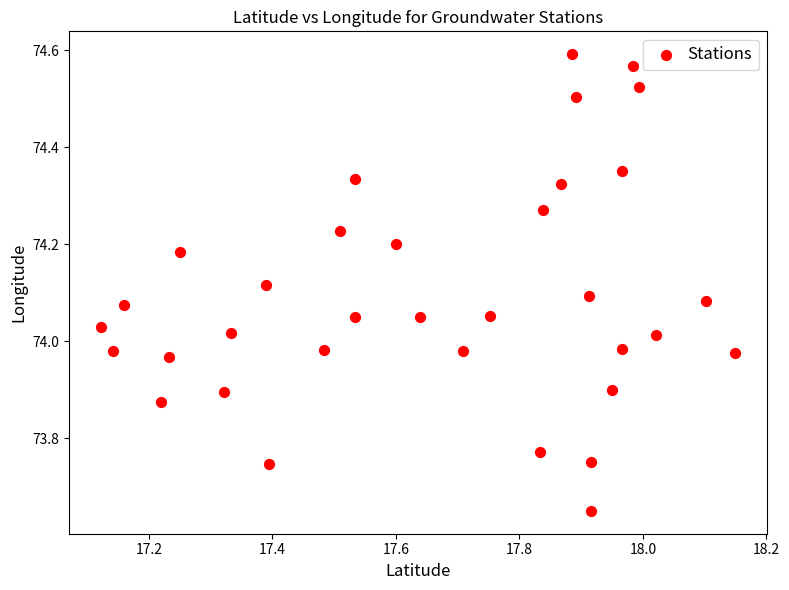

What is the range of Y values (max minus min)?

0.9